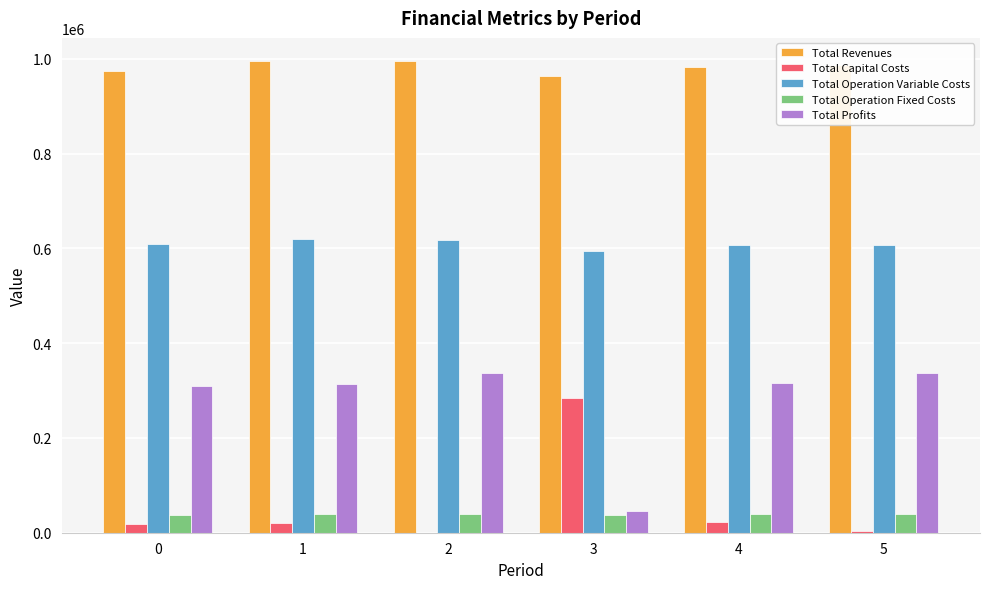

What is the sum of all Total Operation Variable Costs values?

3653328.1